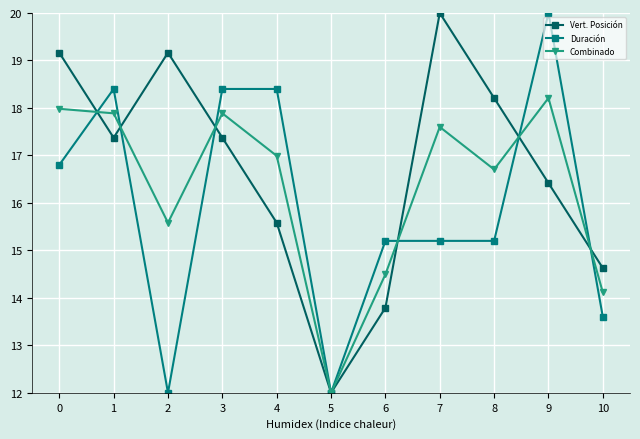

What is the difference between the highest and lowest values at 7?

4.8